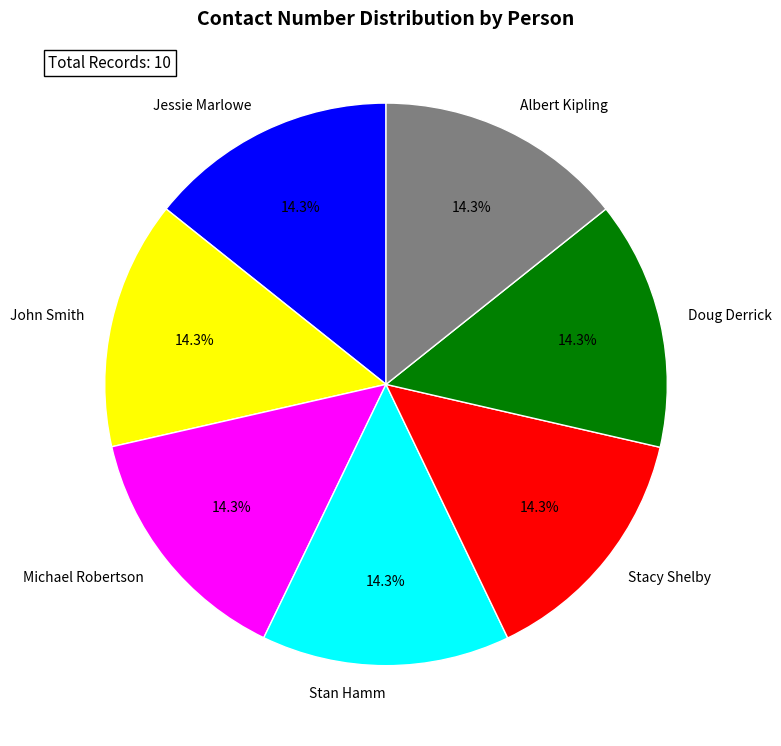

What is the ratio of the value at Albert Kipling to the value at Michael Robertson?

1.0